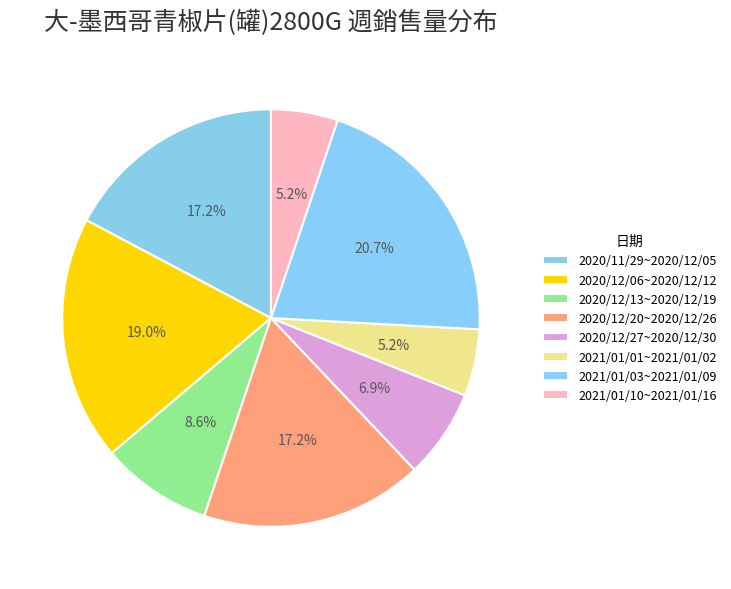

Count the number of slices in the pie.

8